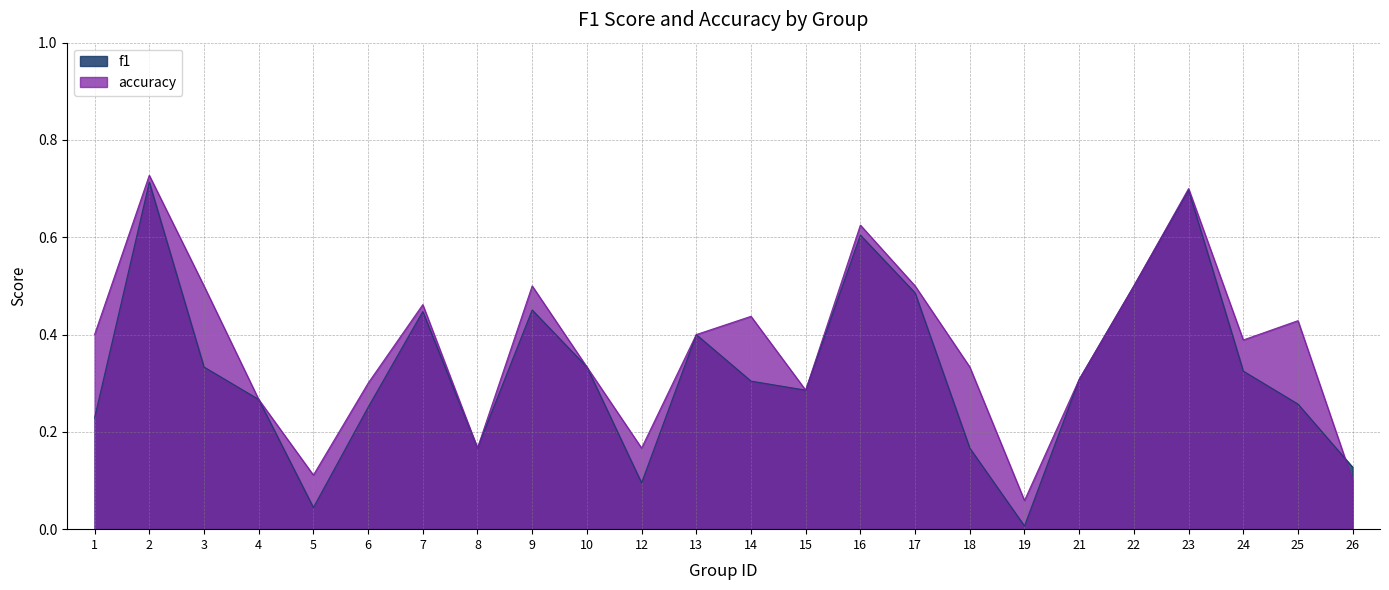

Which category has the highest value in the f1 series?

2